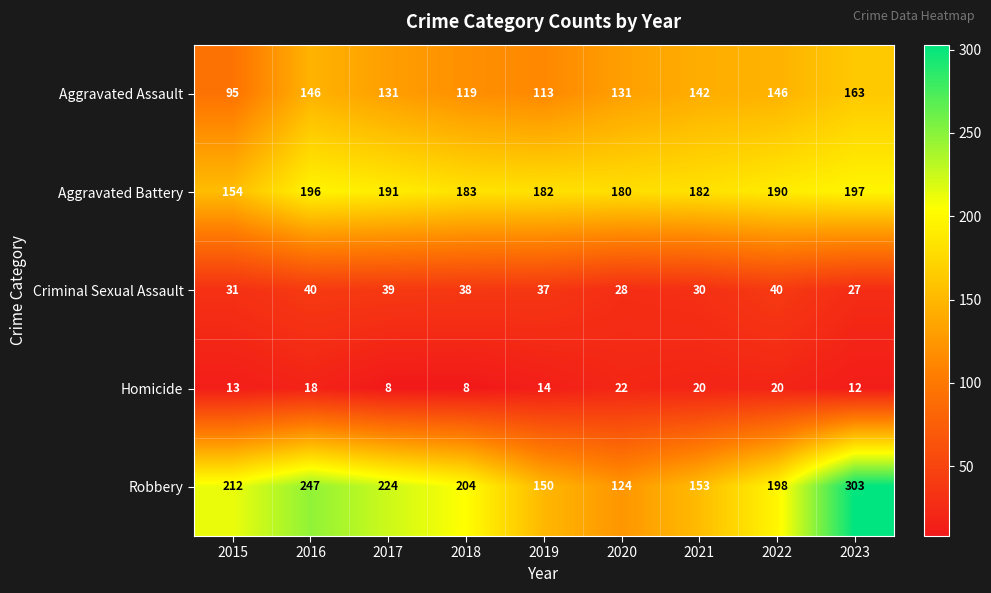

The value of Robbery at 2022 is 290. True or false?

False